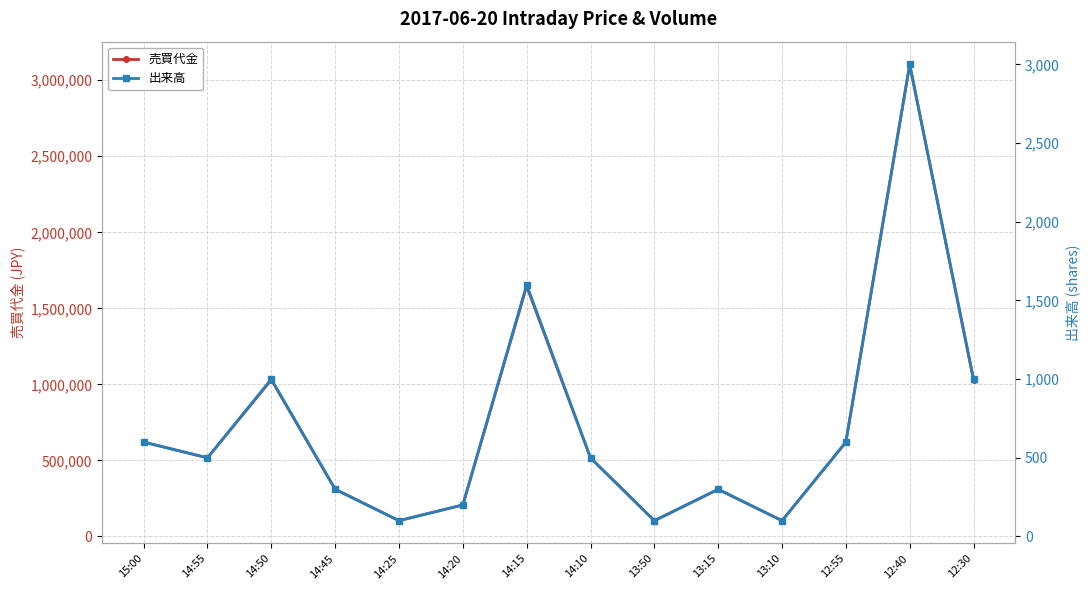

At which category is the sum across all series the highest?

12:40